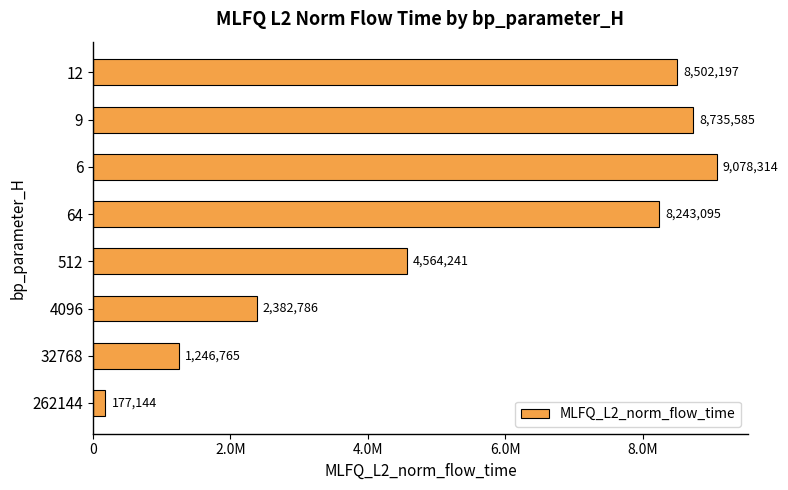

What is the difference between the maximum and second lowest values?

7831549.0